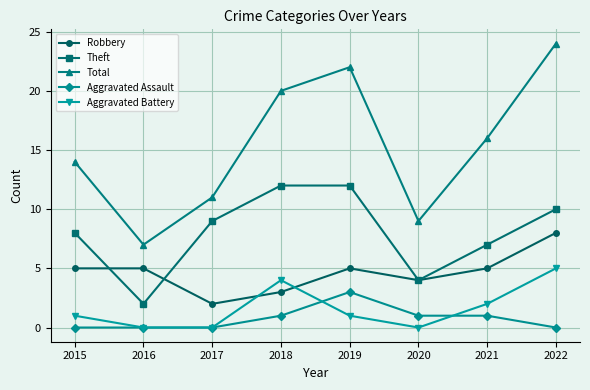

Which series has the largest total across all categories?

Total